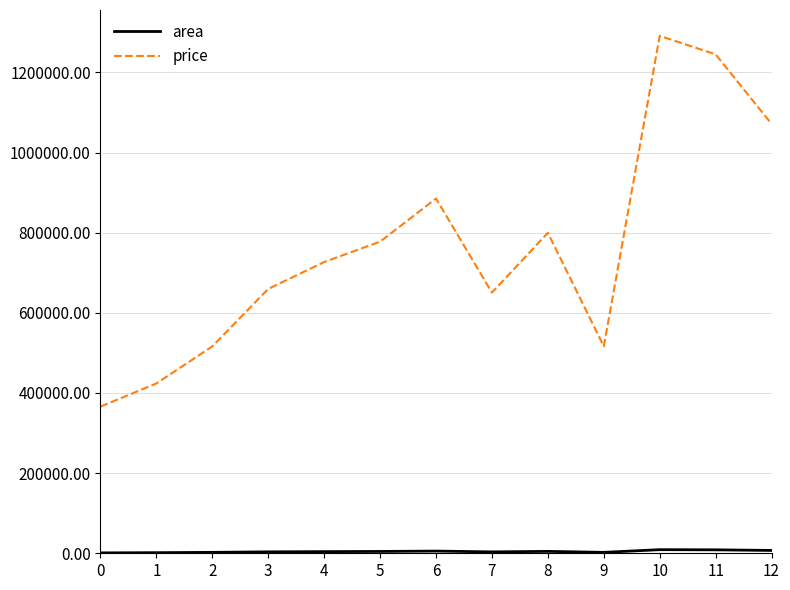

Where does the price series first go above 726826?

4